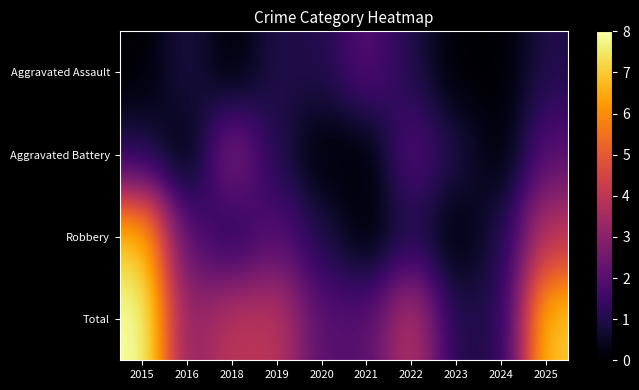

Reading left to right, list all the values displayed in this chart.

Aggravated Assault: 2015=0	2016=1	2018=0	2019=1	2020=1	2021=2	2022=1	2023=0	2024=0	2025=1
Aggravated Battery: 2015=1	2016=0	2018=3	2019=1	2020=0	2021=0	2022=2	2023=1	2024=0	2025=2
Robbery: 2015=7	2016=2	2018=1	2019=2	2020=1	2021=0	2022=1	2023=0	2024=1	2025=4
Total: 2015=8	2016=3	2018=4	2019=4	2020=2	2021=2	2022=4	2023=1	2024=1	2025=7